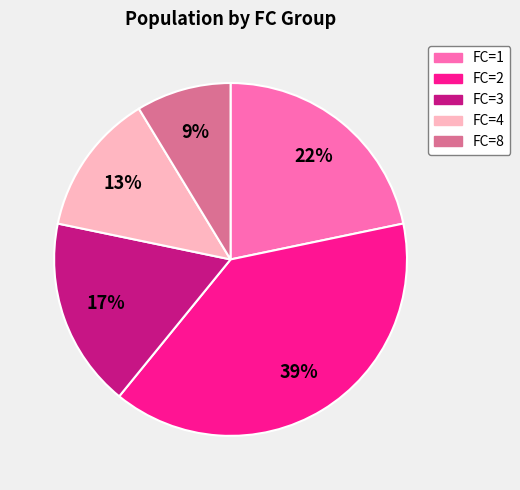

What is the largest slice in the pie chart?

FC=2